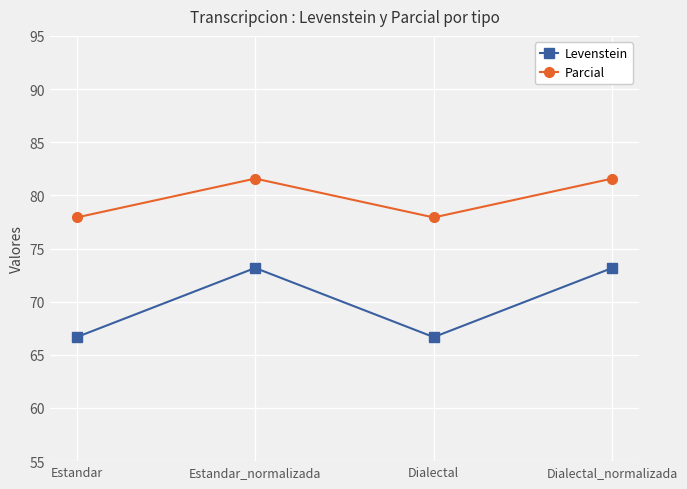

What is the lowest value of the Levenstein series?

66.7